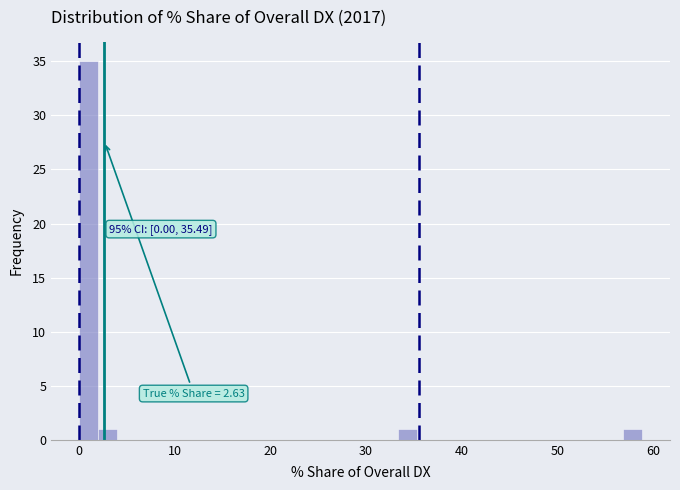

Around what value on the x-axis is the tallest bar? Give the approximate position of its centre, as read against the axis.

1